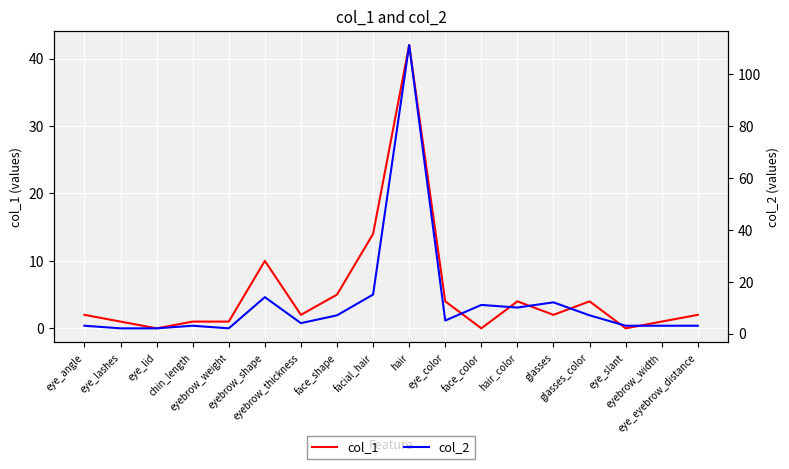

Rank the series by their maximum value, from highest to lowest.

col_2, col_1